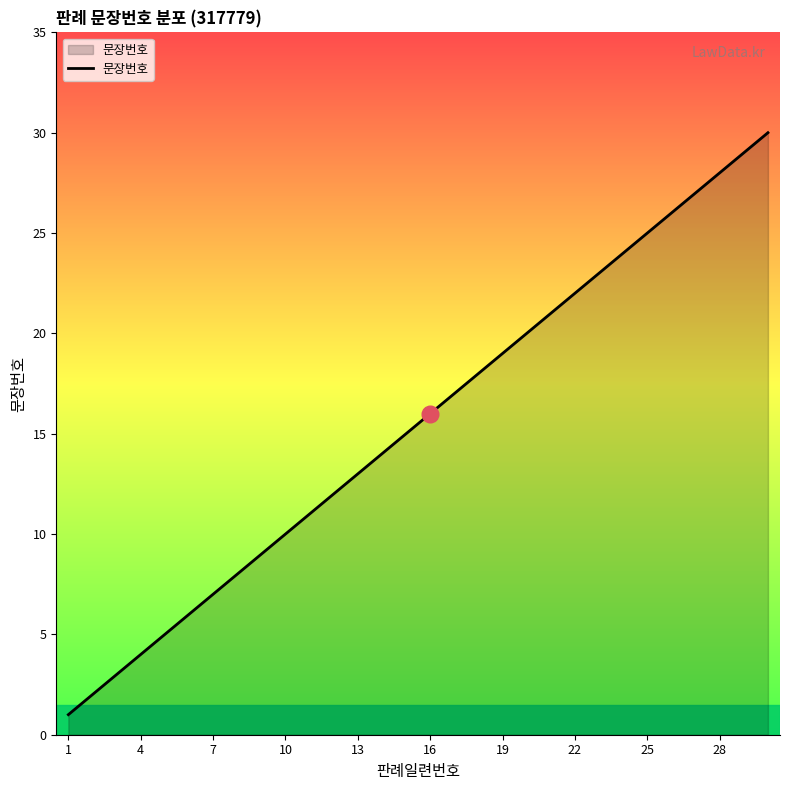

What is the sum of all values?

465